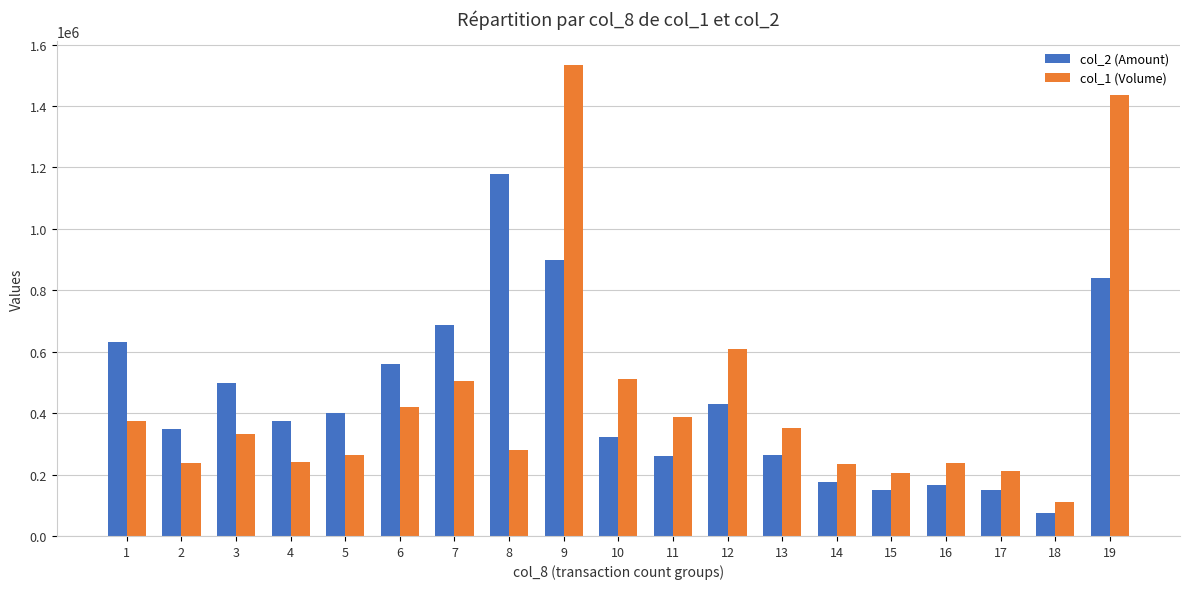

Which series has the largest range (max minus min)?

col_1 (Volume)